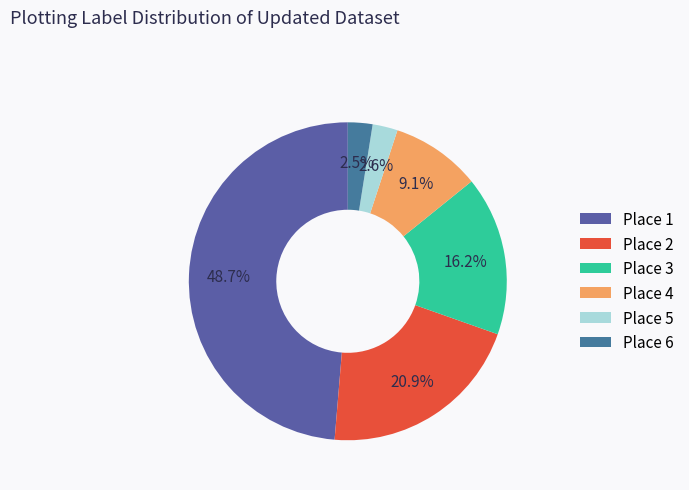

Rank the categories by value from highest to lowest.

Place 1, Place 2, Place 3, Place 4, Place 5, Place 6